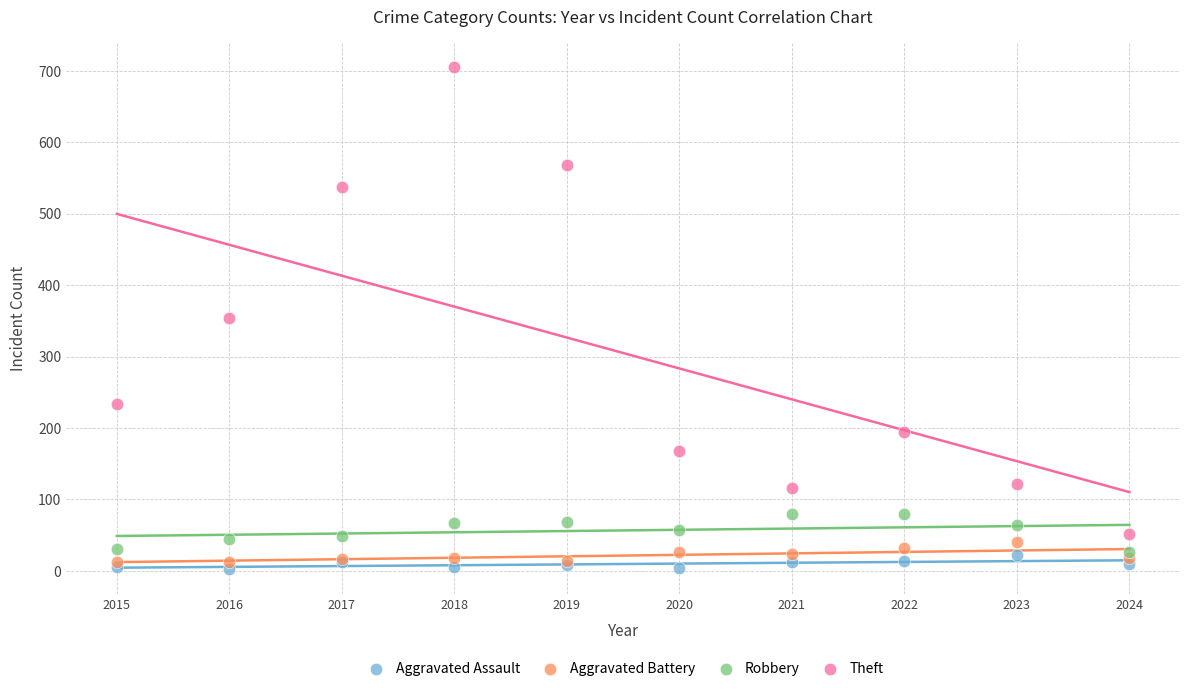

Which series reaches the minimum Y coordinate?

Aggravated Assault